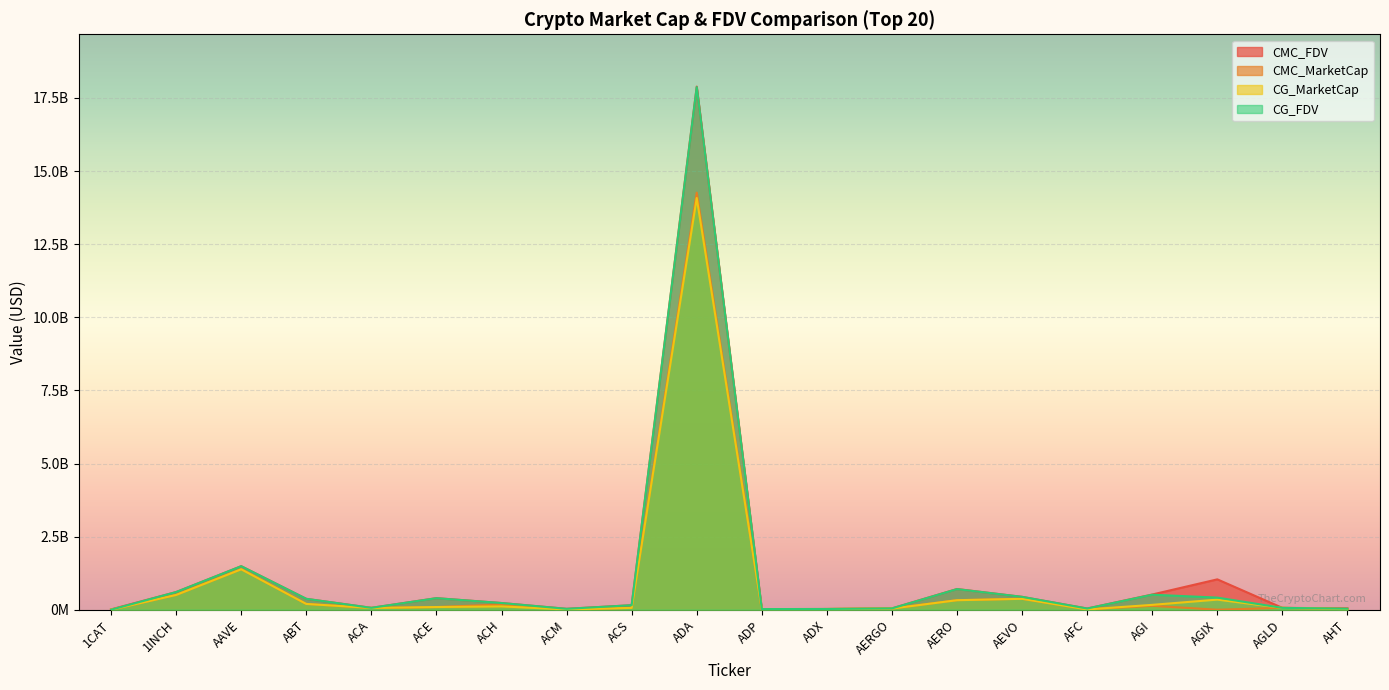

Reading right to left, extract all data points from this chart.

CMC_FDV: AHT=46752449.9	AGLD=63171254.0	AGIX=1038158888.5	AGI=519698154.8	AFC=41026317.6	AEVO=440250016.0	AERO=708029701.2	AERGO=45461355.6	ADX=25035199.3	ADP=20892376.7	ADA=17889378608.4	ACS=154223507.9	ACM=30855050.5	ACH=228921279.7	ACE=395652056.6	ACA=64431902.1	ABT=371882358.5	AAVE=1488829648.4	1INCH=604486252.0	1CAT=11386955.3
CMC_MarketCap: AHT=22937669.7	AGLD=63171254.0	AGIX=0.0	AGI=133673959.3	AFC=9986094.9	AEVO=373121724.4	AERO=326833576.1	AERGO=40460606.4	ADX=24041473.3	ADP=6290464.7	ADA=14262375189.3	ACS=62521168.4	ACM=9809197.0	ACH=180366248.8	ACE=90760043.7	ACA=59917255.7	ABT=197046277.2	AAVE=1383798679.8	1INCH=505163848.4	1CAT=0.0
CG_MarketCap: AHT=23556794.0	AGLD=63113471.0	AGIX=345519571.0	AGI=166021661.0	AFC=10131290.0	AEVO=372753255.0	AERO=325247365.0	AERGO=39934470.0	ADX=24024293.0	ADP=6502680.0	ADA=14078240664.0	ACS=62494092.0	ACM=9827480.0	ACH=113160897.0	ACE=91681756.0	ACA=60026577.0	ABT=197445115.0	AAVE=1382966580.0	1INCH=505101171.0	1CAT=0.0
CG_FDV: AHT=34409949.0	AGLD=63113471.0	AGIX=414233115.0	AGI=513380952.0	AFC=40997074.0	AEVO=439815256.0	AERO=704670701.0	AERGO=44870191.0	ADX=25017309.0	ADP=21597202.0	ADA=17872213677.0	ACS=154156596.0	ACM=30850734.0	ACH=228899614.0	ACE=394032492.0	ACA=64549460.0	ABT=372537953.0	AAVE=1487934432.0	1INCH=604411251.0	1CAT=0.0